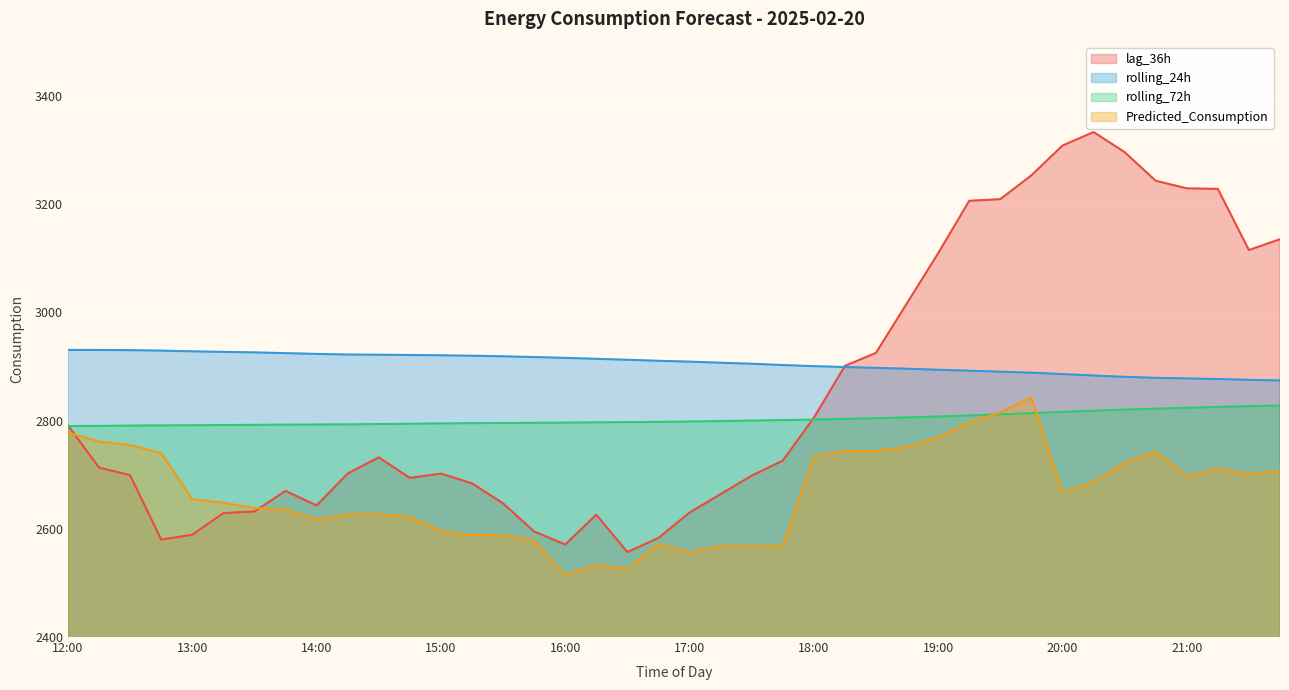

List the series in order of their peak value, highest first.

lag_36h, rolling_24h, Predicted_Consumption, rolling_72h